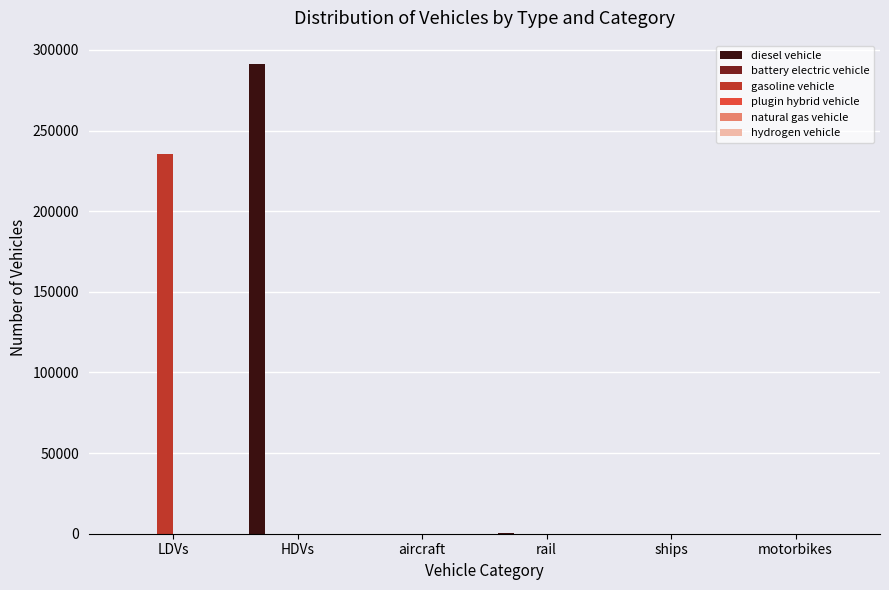

At which category is the sum across all series the highest?

HDVs